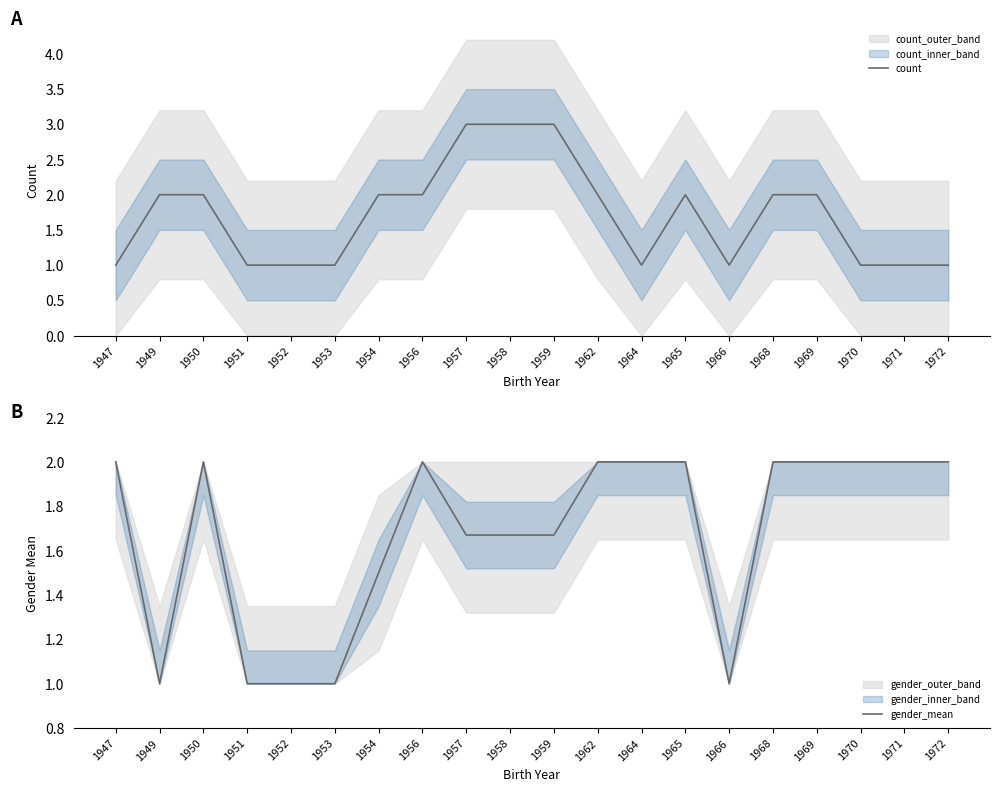

Rank the series at 1952 from highest to lowest value.

count, gender_mean